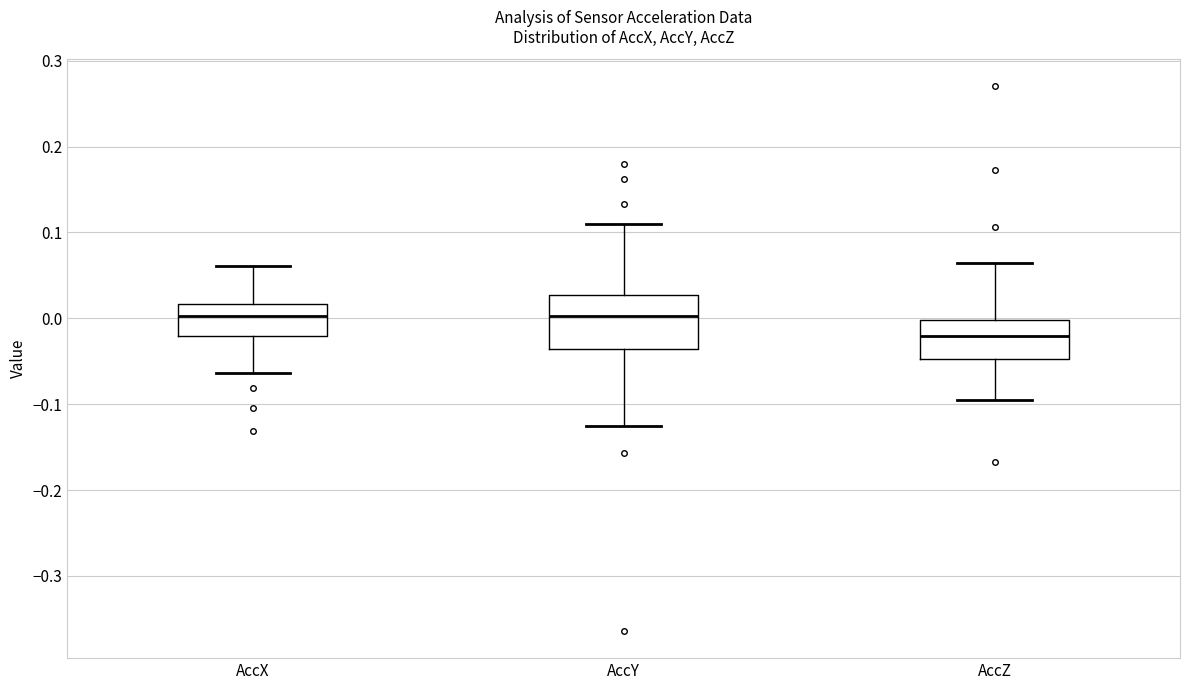

Reading left to right, transcribe this box plot: for each box, give where its median line is, the range the box spans, and where its two whiskers end, as read against the y-axis. The values are not printed on the chart, so give them approximately, as read against the axis.

AccX: median 0.00, box -0.02 to 0.02, whiskers -0.06 to 0.06
AccY: median 0.00, box -0.04 to 0.03, whiskers -0.13 to 0.11
AccZ: median -0.02, box -0.05 to 0.00, whiskers -0.10 to 0.06